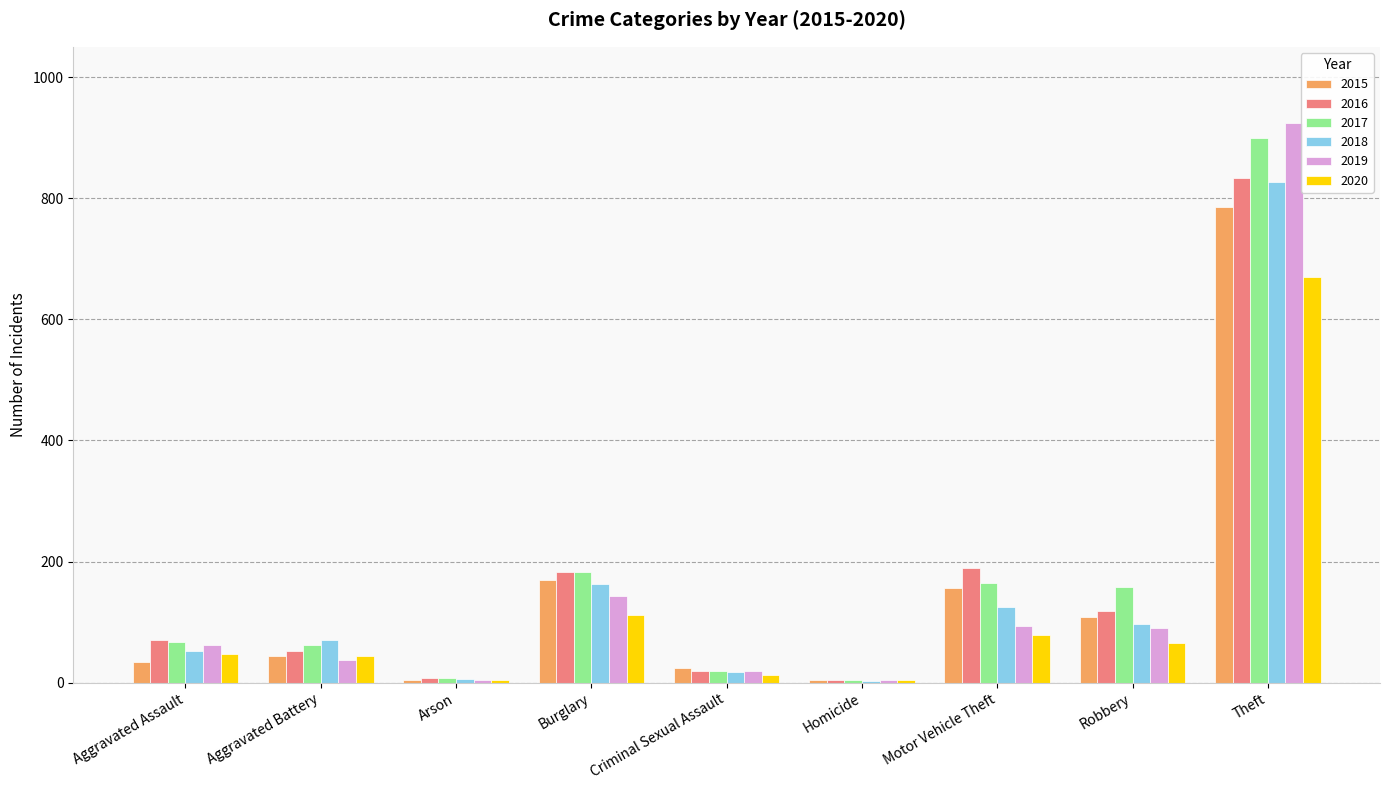

What is the sum of all 2016 values?

1478